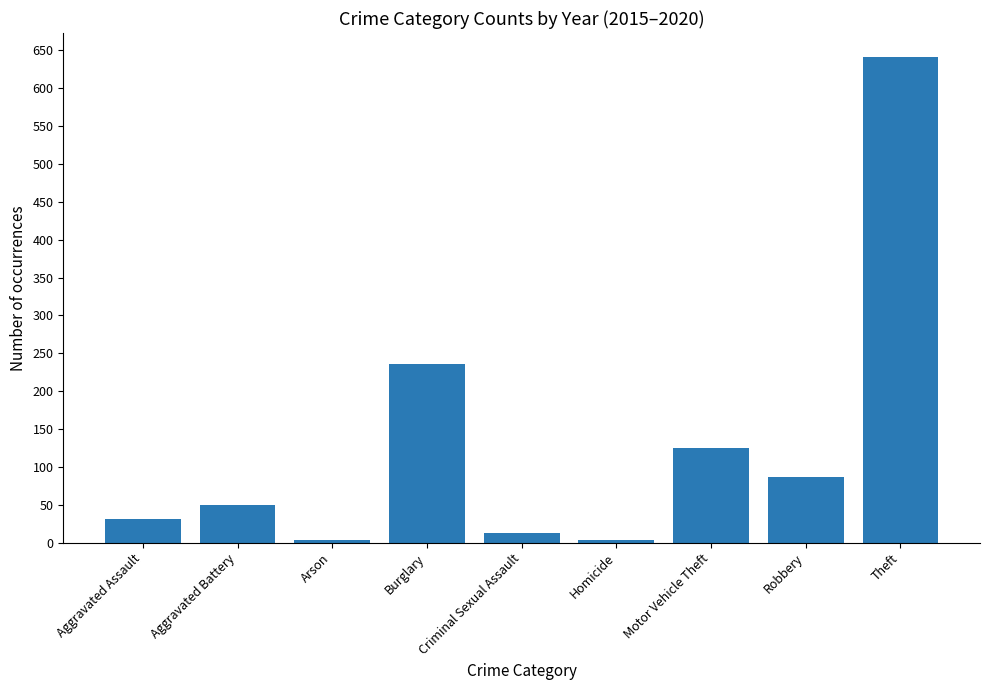

Approximately how many times larger is the value at Motor Vehicle Theft compared to Aggravated Assault?

4.0